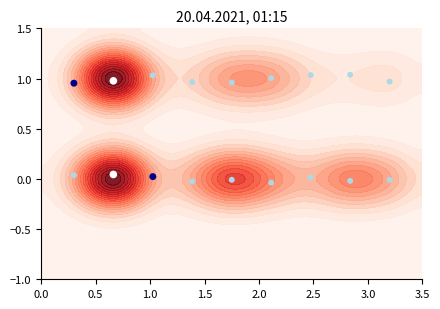

How many data points are less than 0?

5